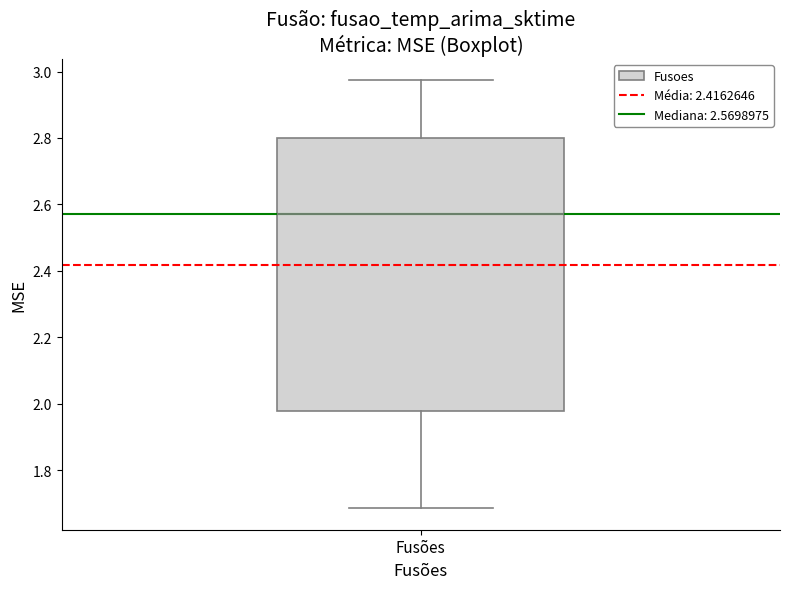

Where does the upper whisker of the box for Fusões end on the y-axis? The values are not printed on the chart, so give them approximately, as read against the axis.

2.98